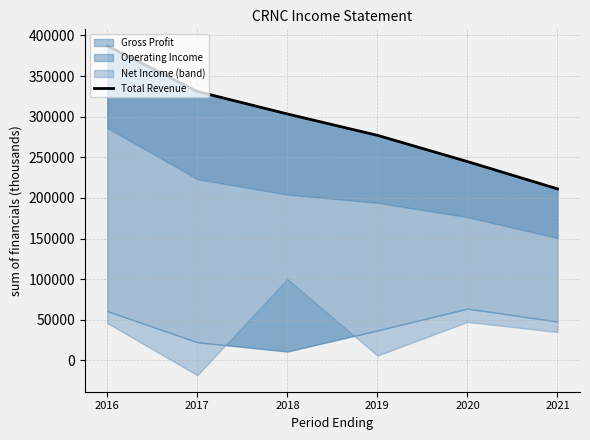

The chart shows a value of 277000 at 2019. True or false?

True